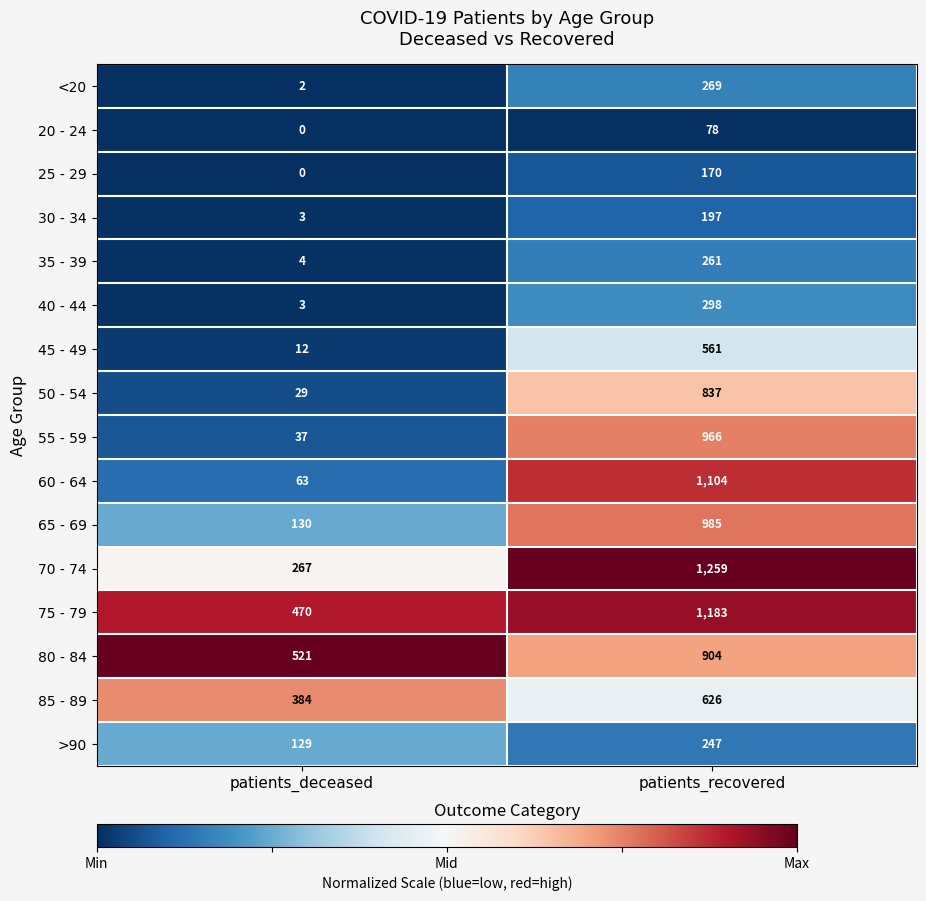

Is it true that 65 - 69 equals 130 at patients_deceased?

True